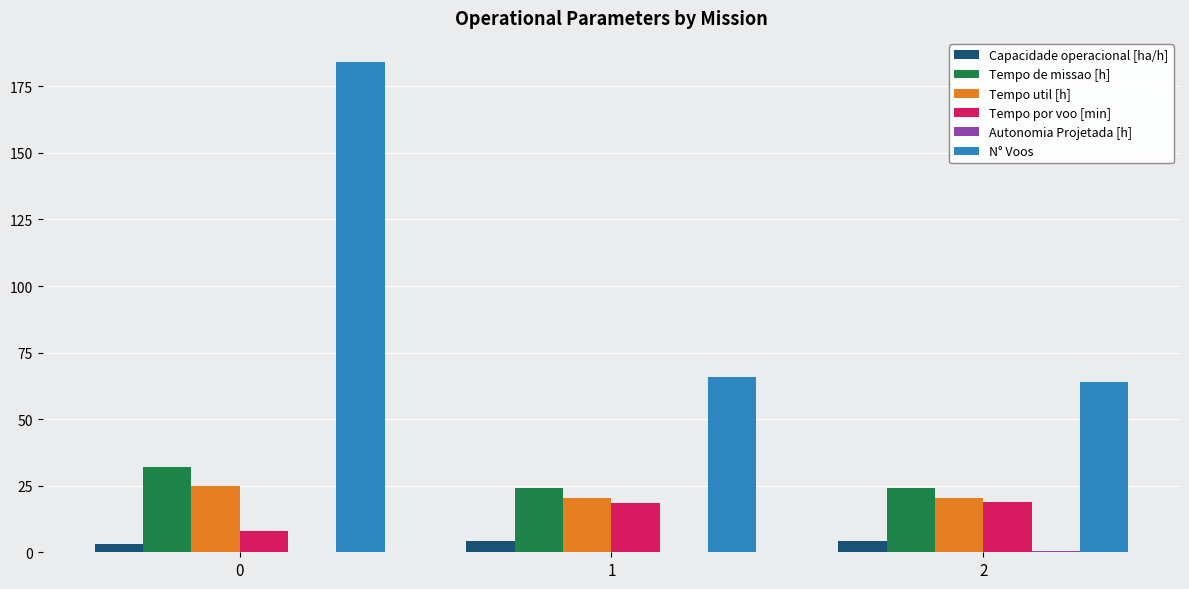

Is the value of Tempo por voo [min] at 2 greater than the value of Capacidade operacional [ha/h] at 2?

Yes